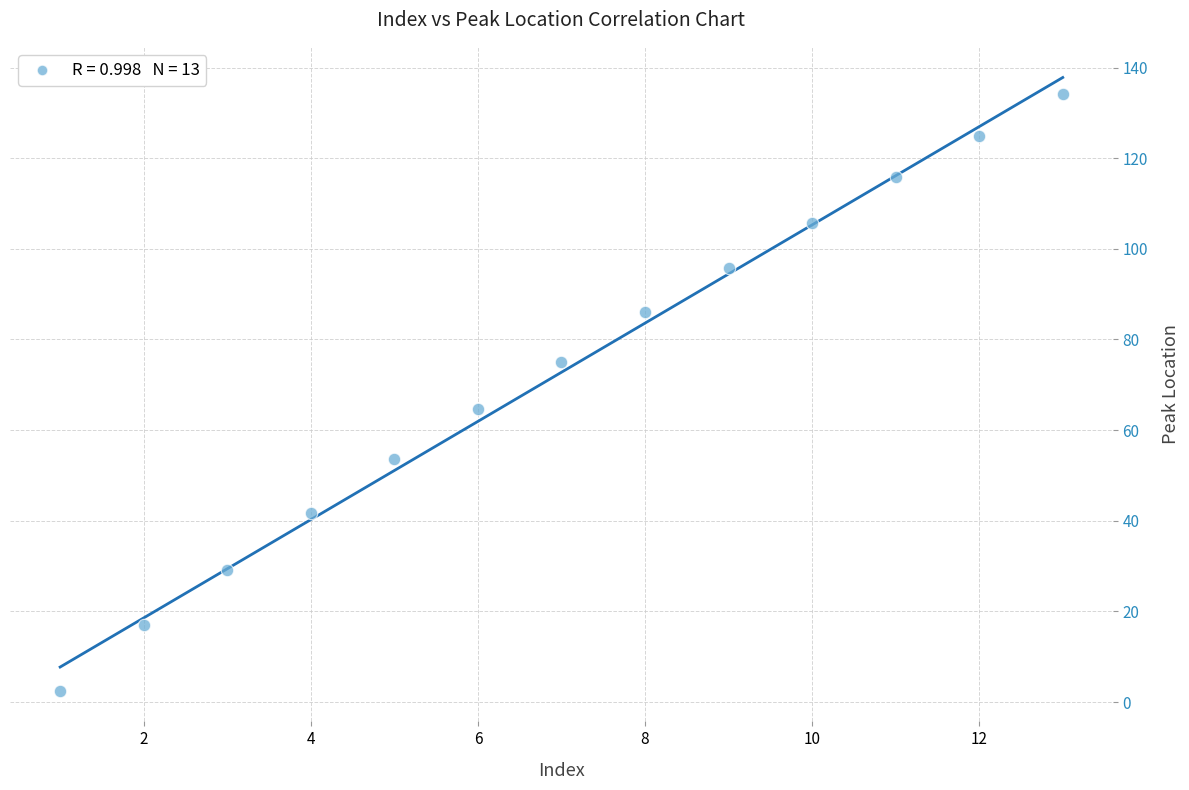

What Y value in the scatter plot is closest to 68?

64.6